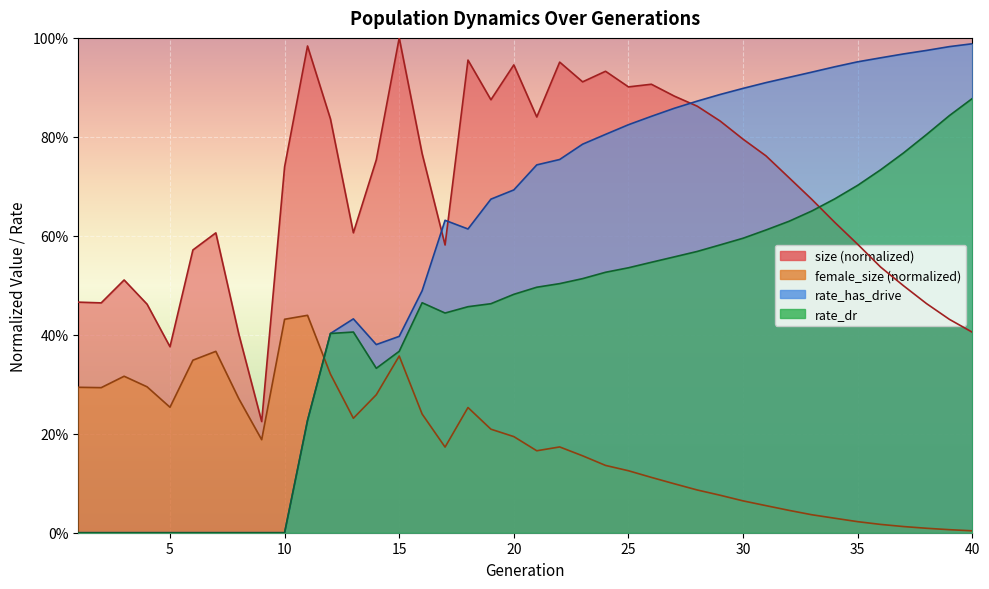

How many positive values does the rate_dr series have?

30